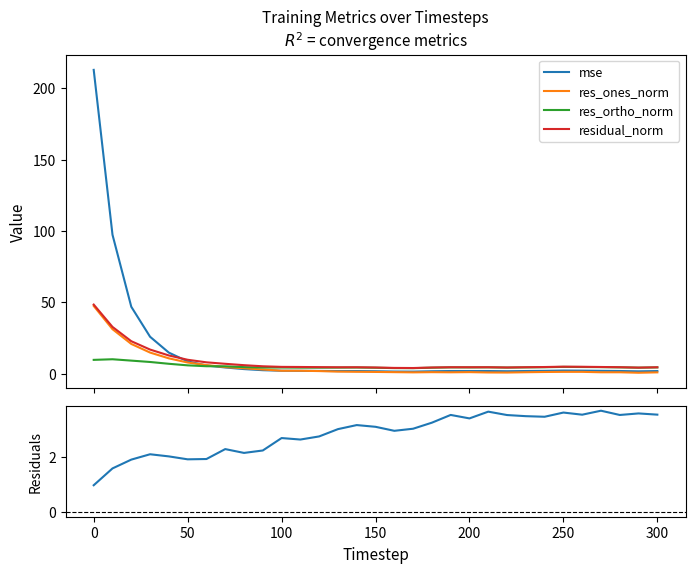

What is the maximum value for res_ones_norm?

47.4